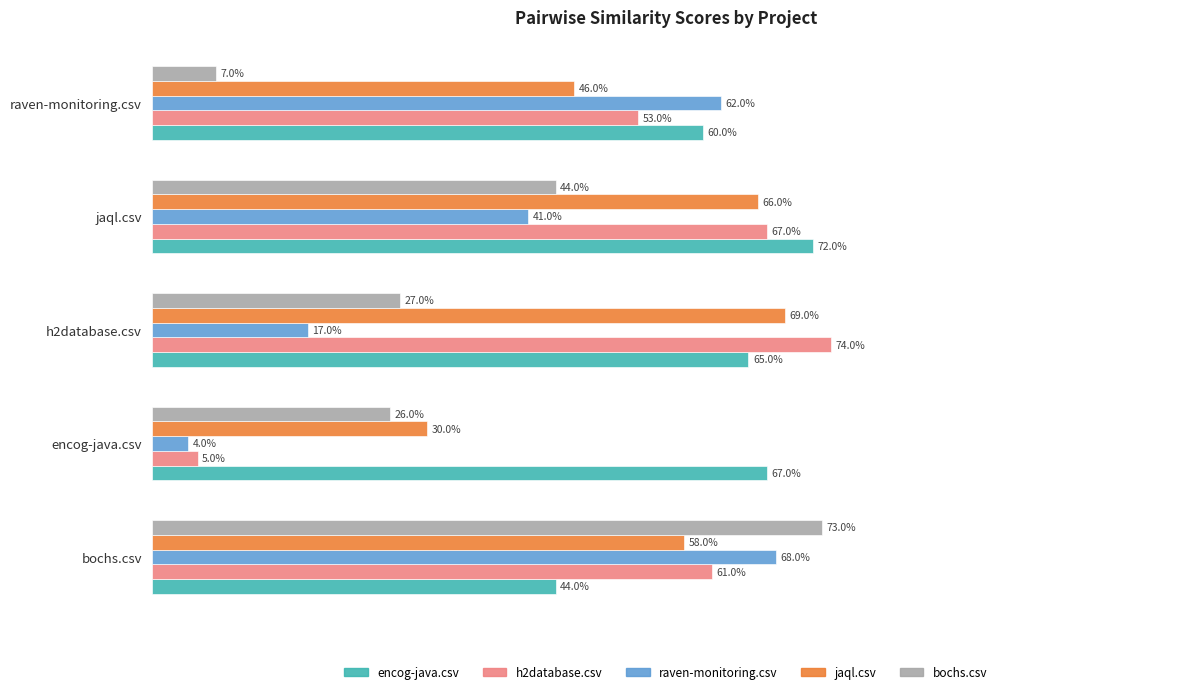

What are all the series names shown in the legend?

encog-java.csv, h2database.csv, raven-monitoring.csv, jaql.csv, bochs.csv